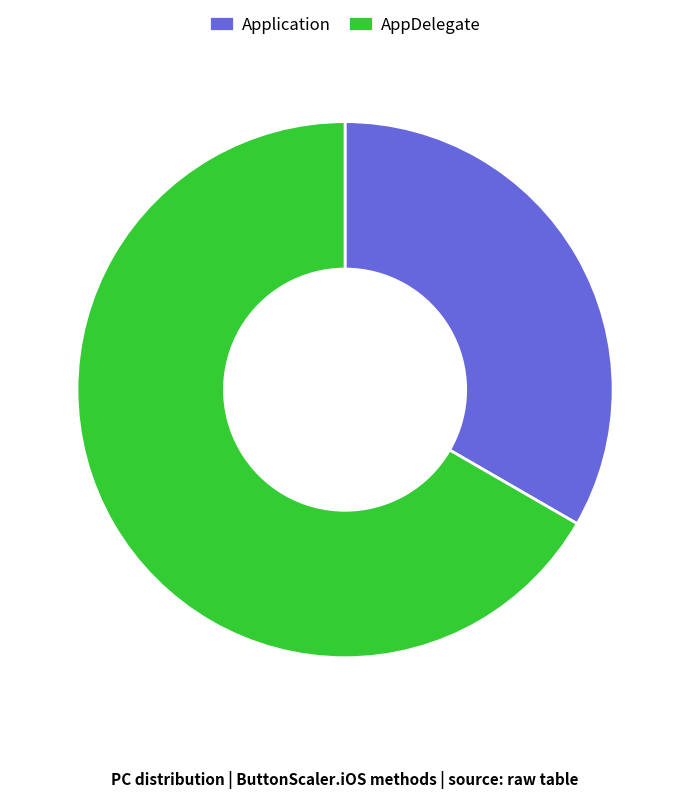

Which slice is the smallest?

Application